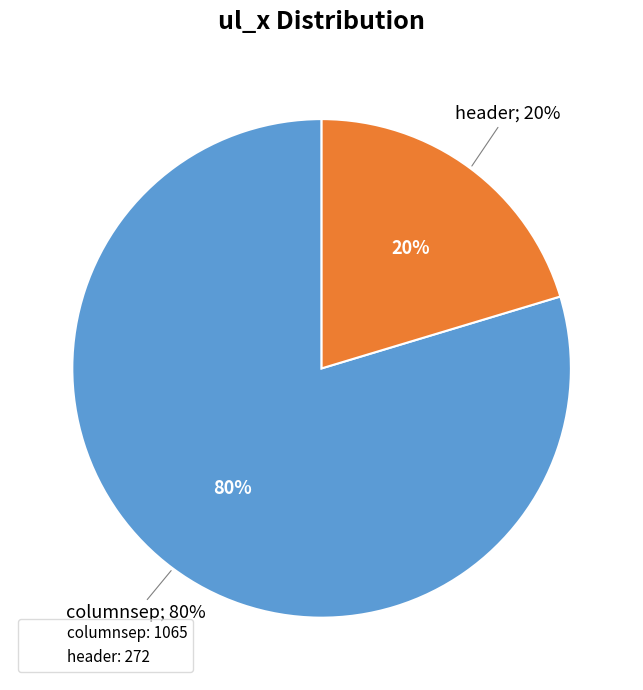

To the nearest percent, what is the difference between the largest and smallest slice percentages?

59%